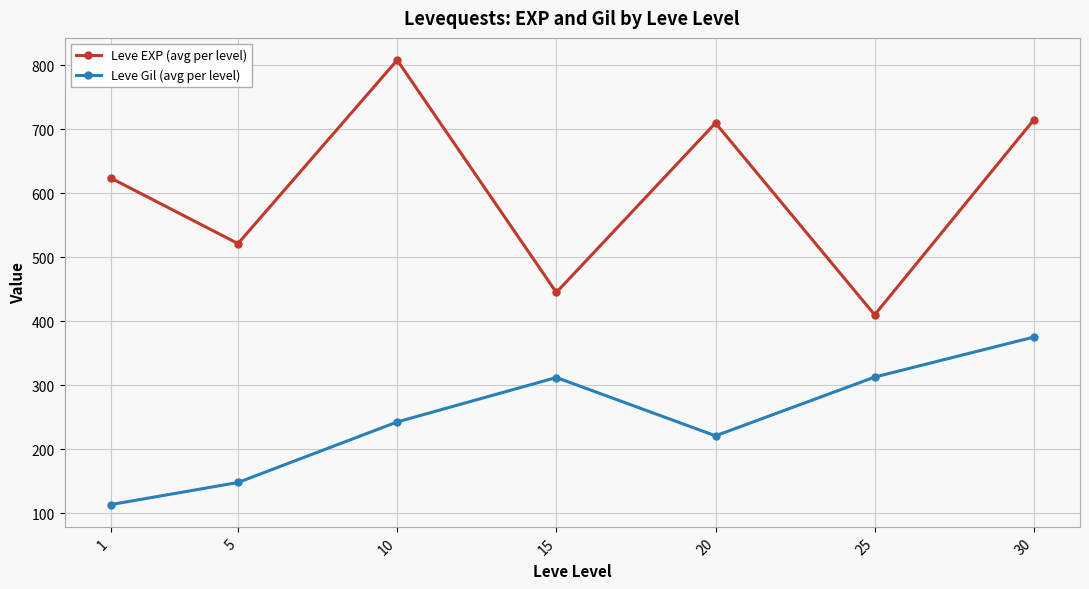

What is the maximum value for Leve EXP (avg per level)?

808.3